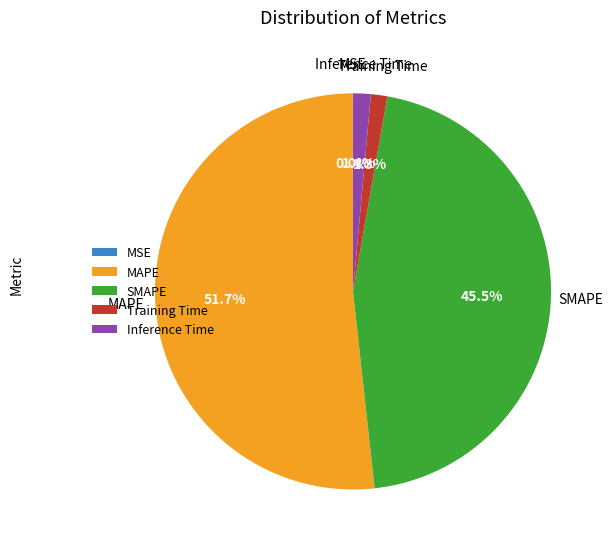

Is it true that Training Time is 1% of the pie?

True